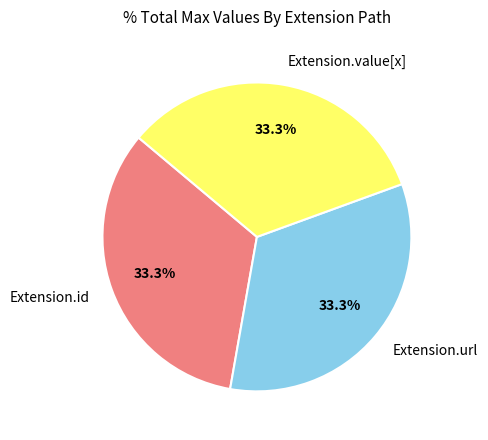

Is Extension.value[x] the majority of the pie?

No